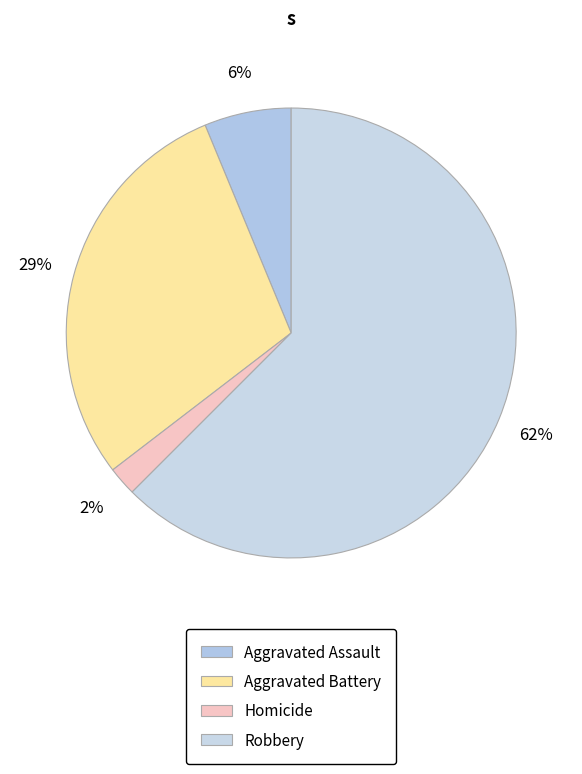

Rank the categories by value from lowest to highest.

Homicide, Aggravated Assault, Aggravated Battery, Robbery